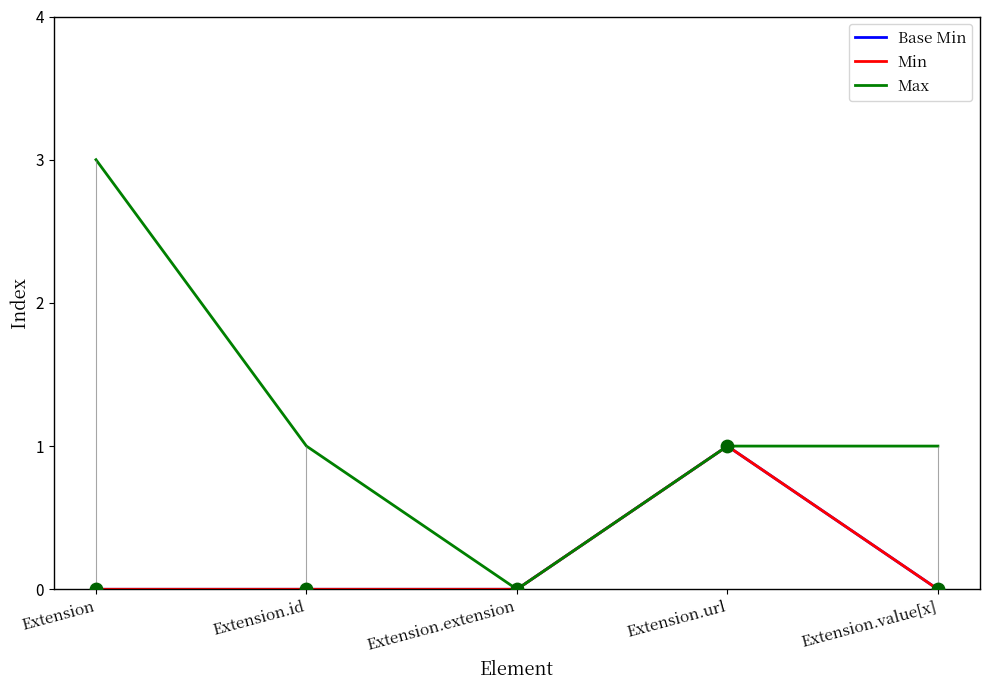

What are all the series names shown in the legend?

Base Min, Min, Max